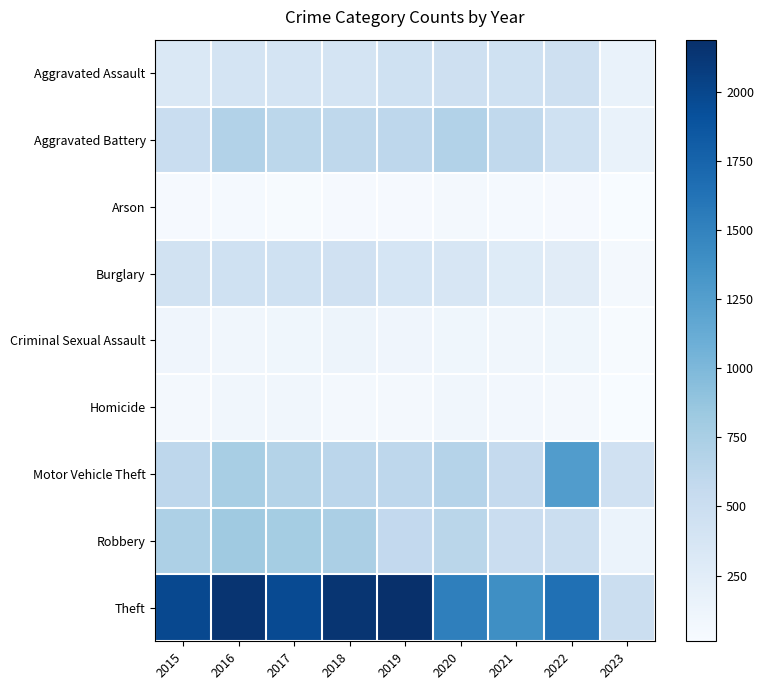

What is the difference between the highest and lowest values at 2023?

481